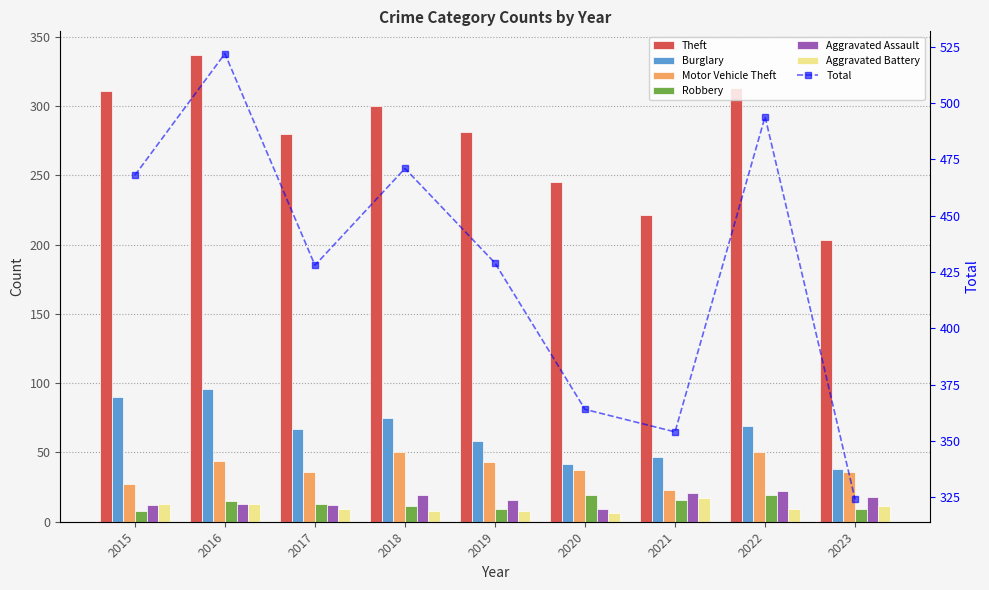

Reading right to left, extract all data points from this chart.

Theft: 2023=203	2022=313	2021=221	2020=245	2019=281	2018=300	2017=280	2016=337	2015=311
Burglary: 2023=38	2022=69	2021=47	2020=42	2019=58	2018=75	2017=67	2016=96	2015=90
Motor Vehicle Theft: 2023=36	2022=50	2021=23	2020=37	2019=43	2018=50	2017=36	2016=44	2015=27
Robbery: 2023=9	2022=19	2021=16	2020=19	2019=9	2018=11	2017=13	2016=15	2015=8
Aggravated Assault: 2023=18	2022=22	2021=21	2020=9	2019=16	2018=19	2017=12	2016=13	2015=12
Aggravated Battery: 2023=11	2022=9	2021=17	2020=6	2019=8	2018=8	2017=9	2016=13	2015=13